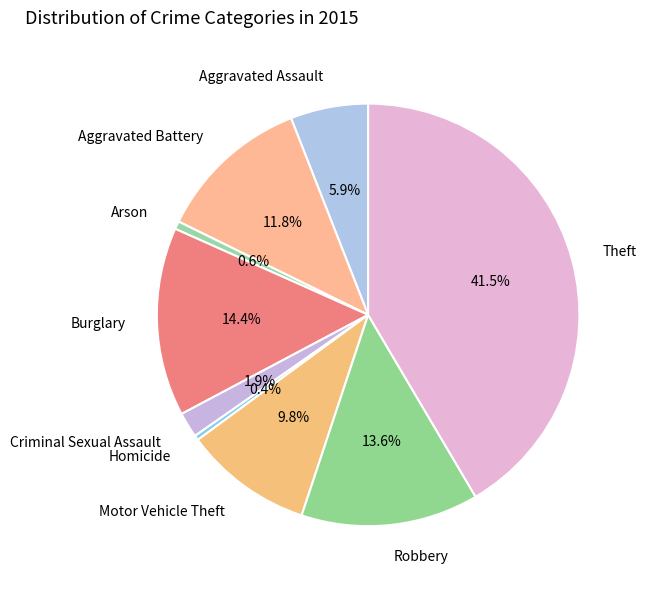

Is it true that Burglary is 3% of the pie?

False